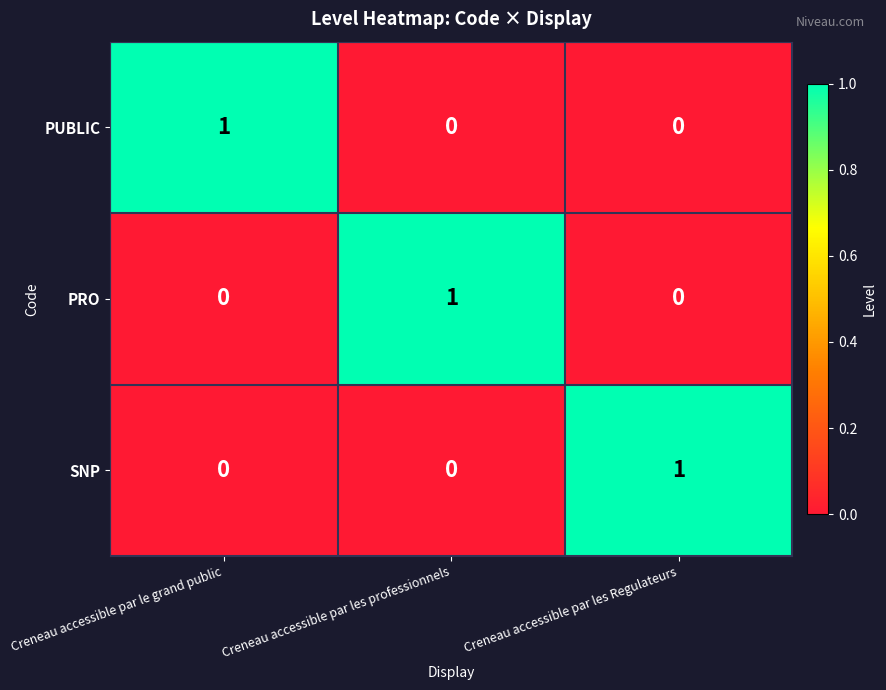

Count the SNP values in the range 0 to 1.

3